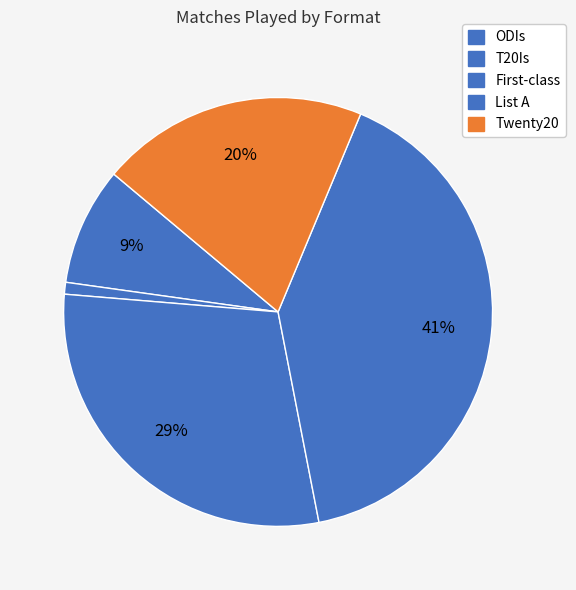

To the nearest percent, what percentage of the pie is Twenty20?

20%